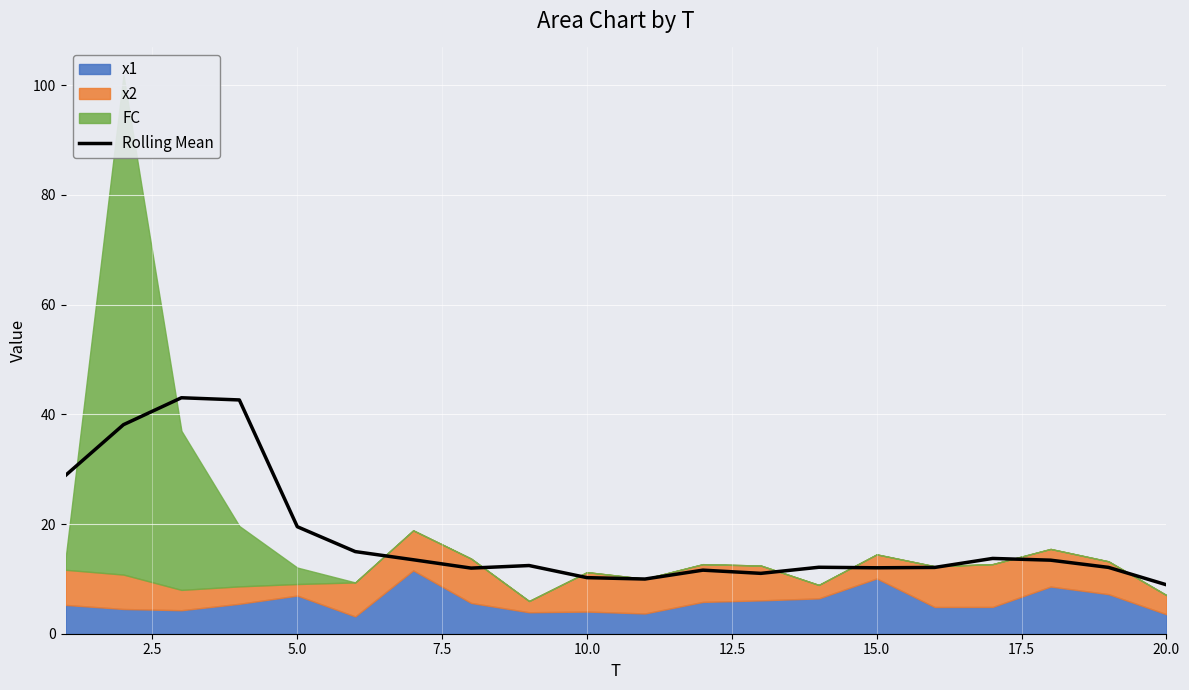

How many data points are less than 12?

6